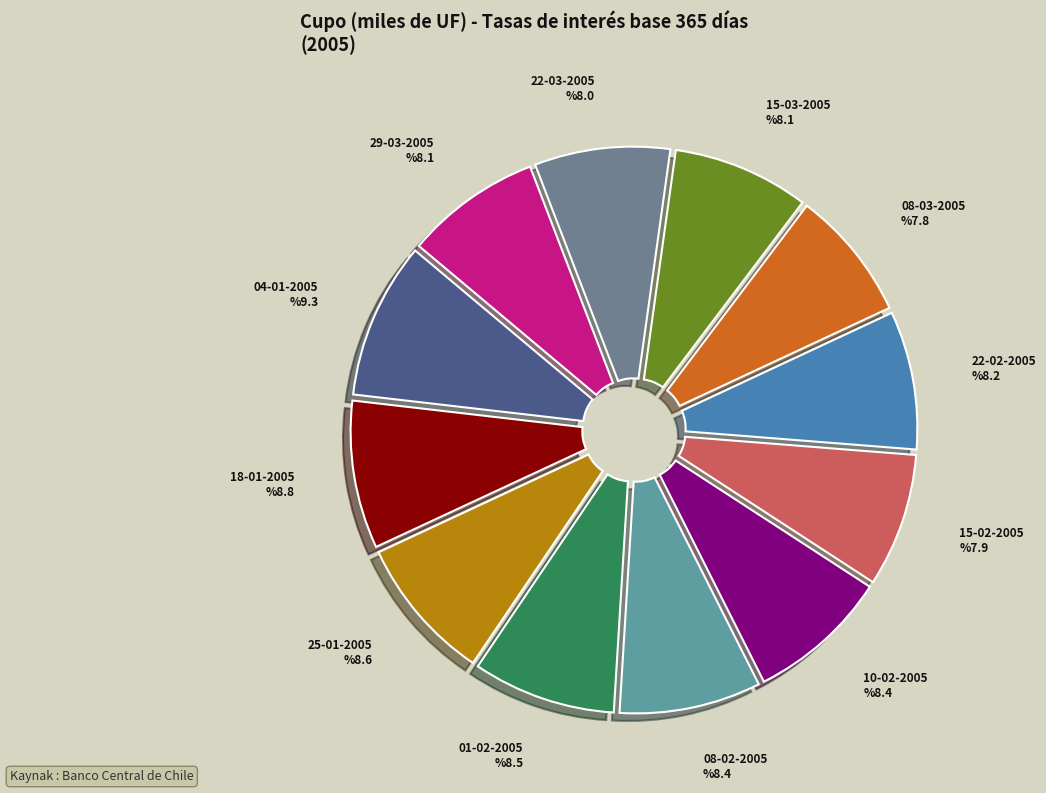

Rank the categories by value from highest to lowest.

04-01-2005, 18-01-2005, 25-01-2005, 01-02-2005, 08-02-2005, 10-02-2005, 22-02-2005, 15-03-2005, 29-03-2005, 22-03-2005, 15-02-2005, 08-03-2005